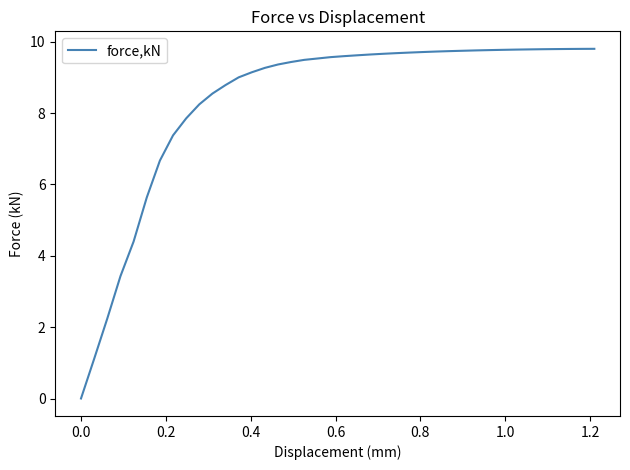

What is the difference between the maximum and minimum values?

9.8